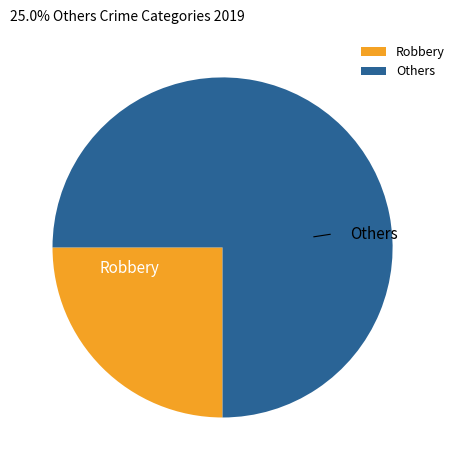

How many segments does this pie chart have?

2